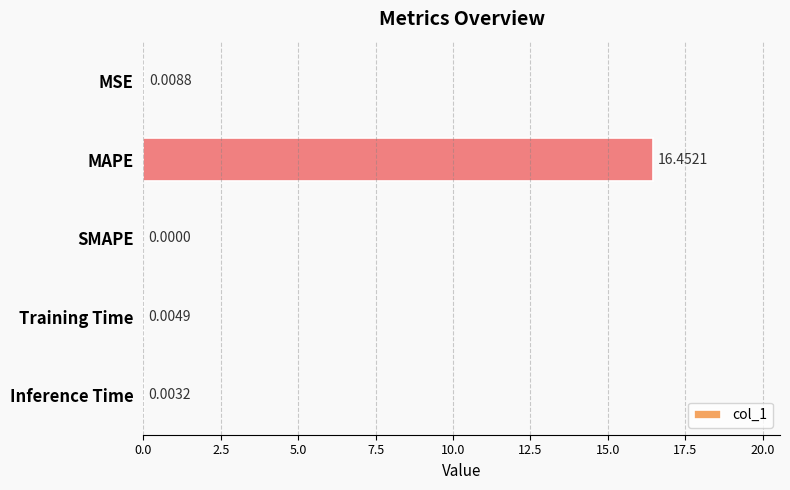

What is the change in value from MAPE to SMAPE?

-16.5